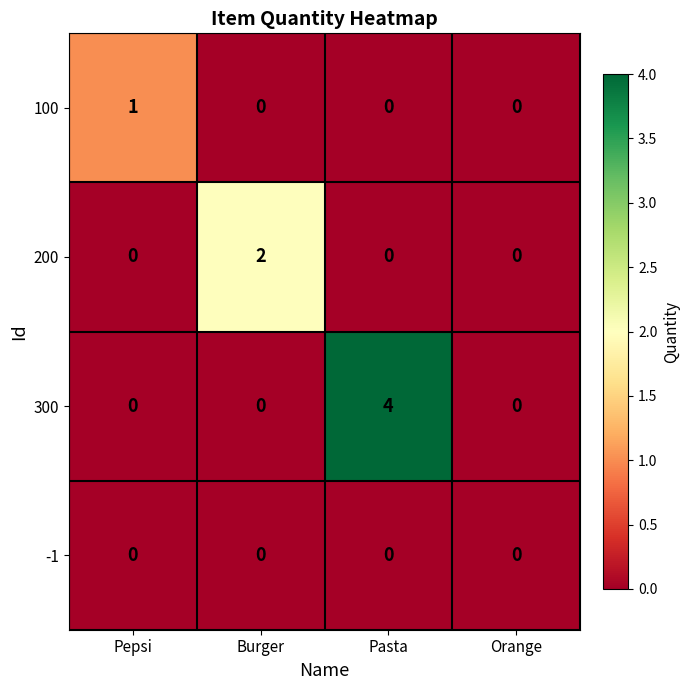

What is the difference between the highest and lowest values at Pasta?

4